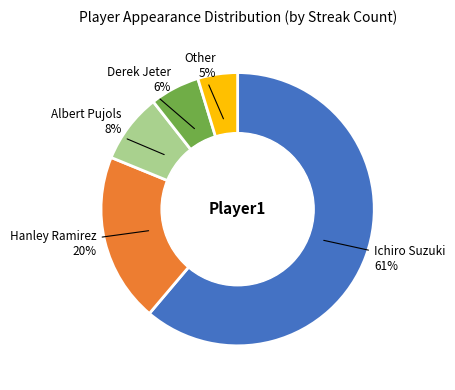

To the nearest percent, what is the difference between the largest and smallest slice percentages?

56%